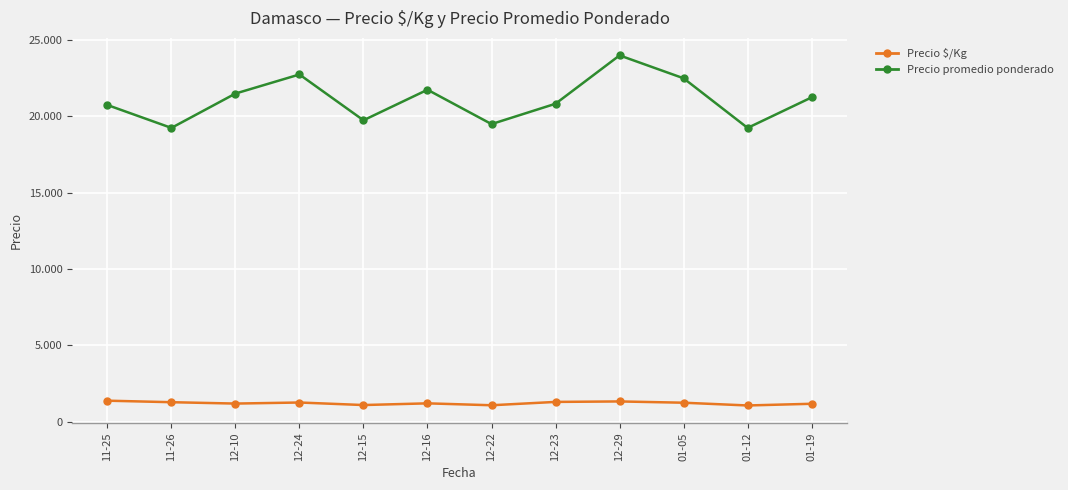

What are all the series names shown in the legend?

Precio $/Kg, Precio promedio ponderado